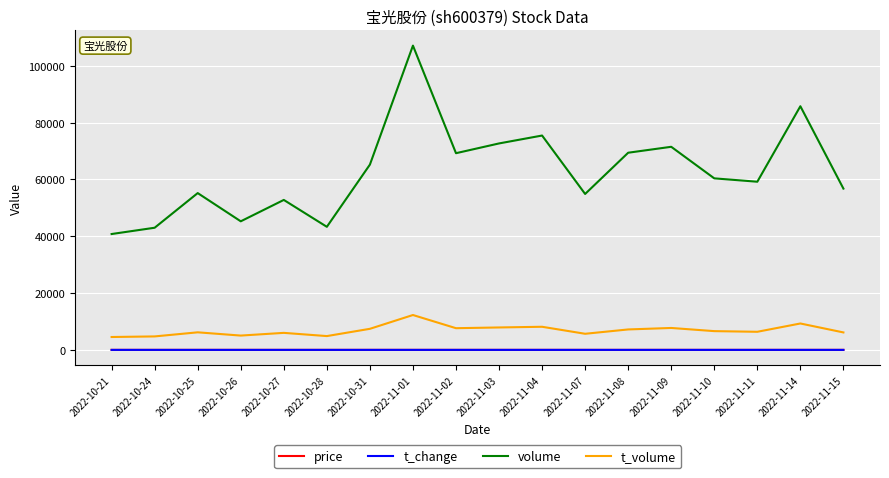

At which label does t_volume reach its peak?

2022-11-01